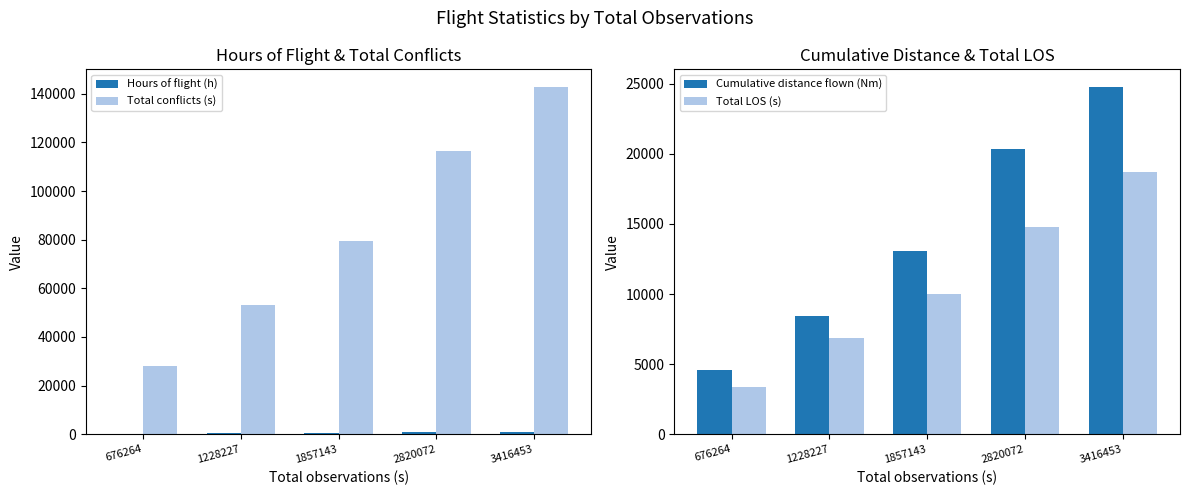

What is the difference between the Total conflicts (s) values at 3416453 and 2820072?

26463.0